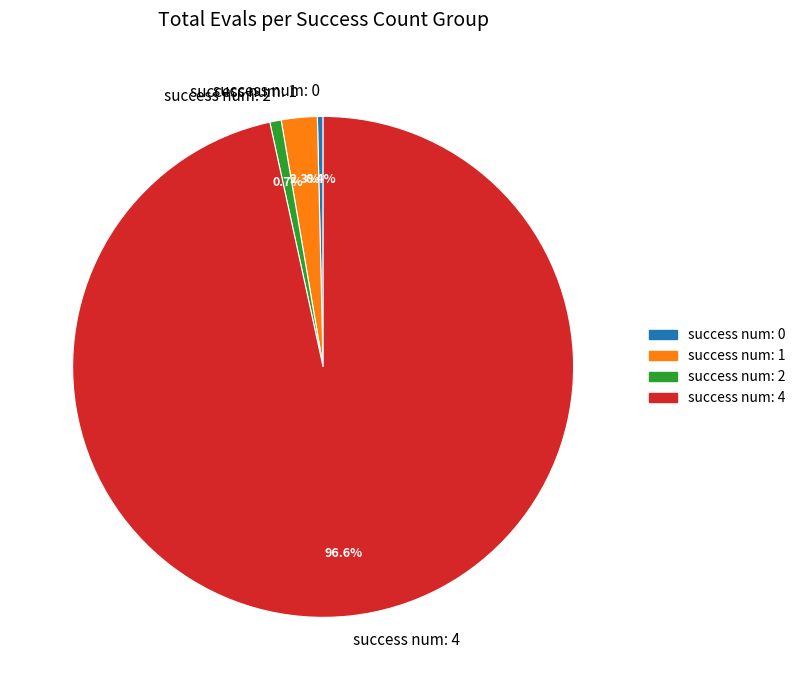

Does success num: 4 account for over 50% of the chart?

Yes